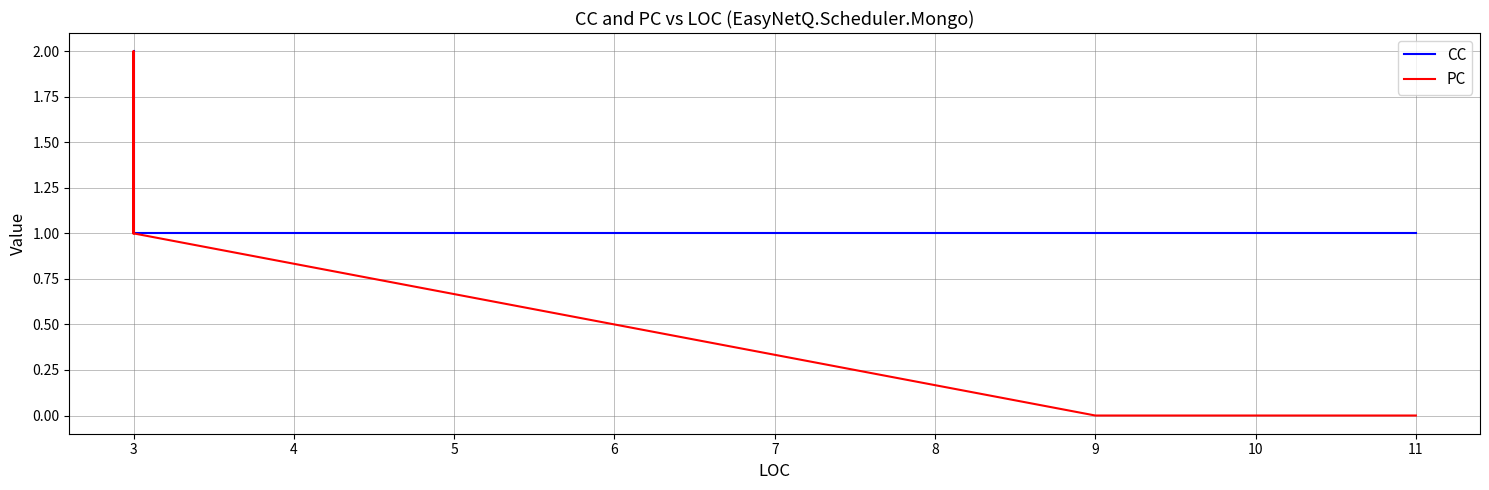

What is the average value of the PC series?

1